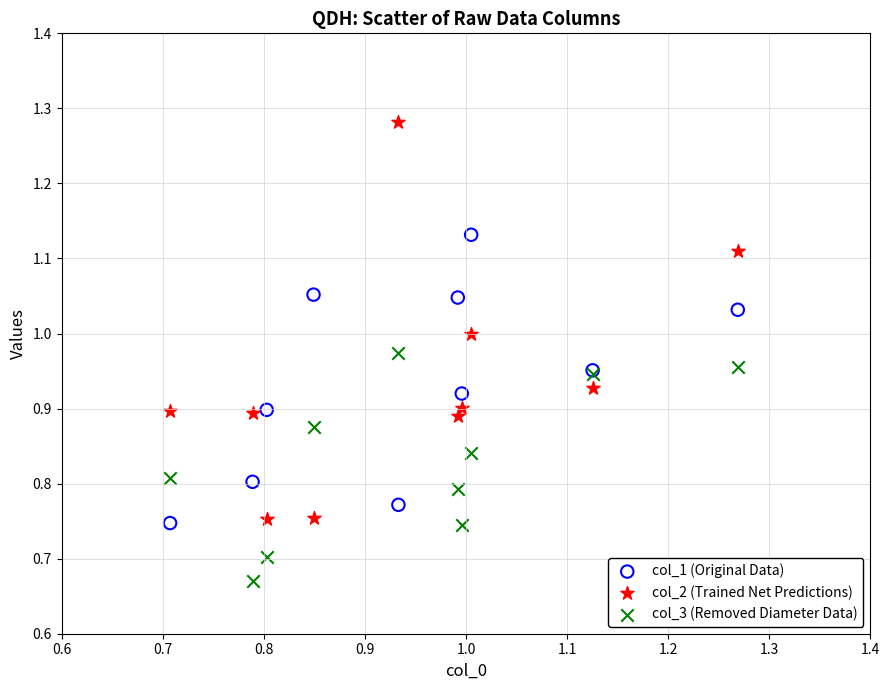

Which series contains the lowest Y value?

col_3 (Removed Diameter Data)